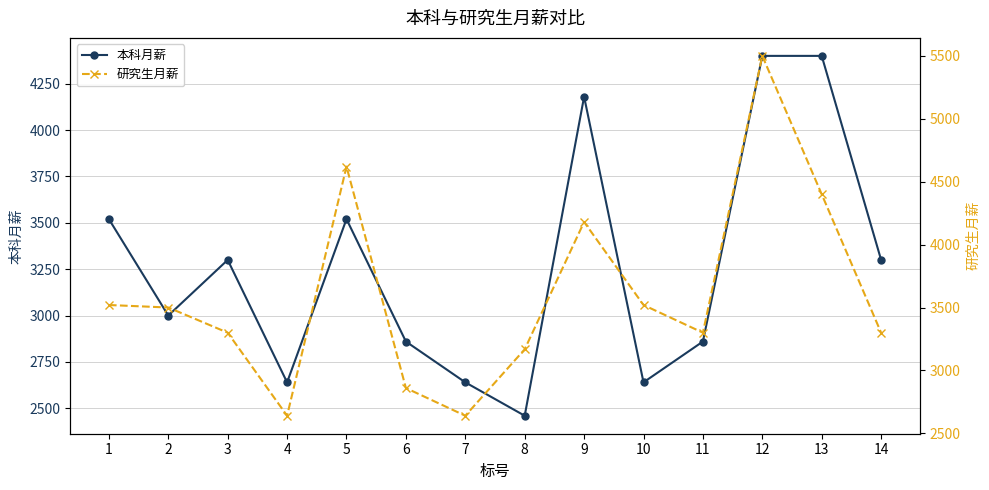

How many values in the 研究生月薪 series exceed 3500?

6